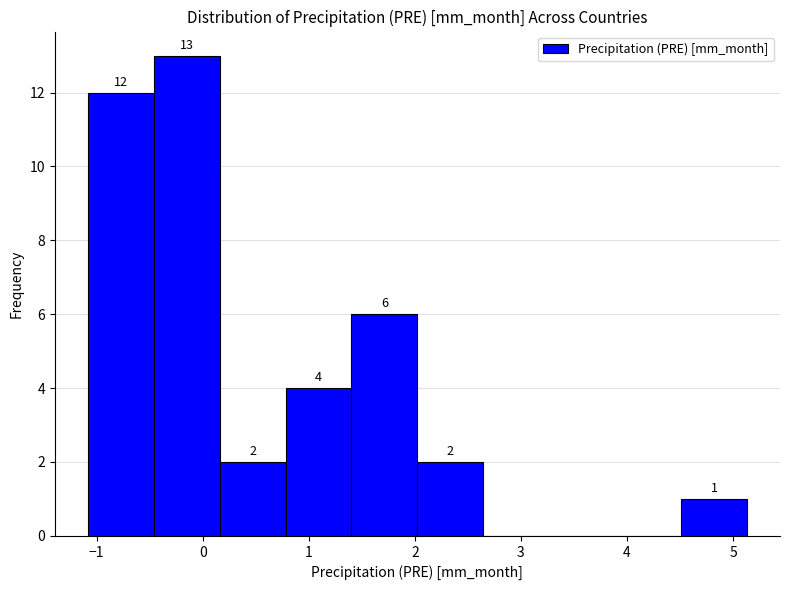

Which range on the x-axis has the tallest bar?

-0.5 to 0.2